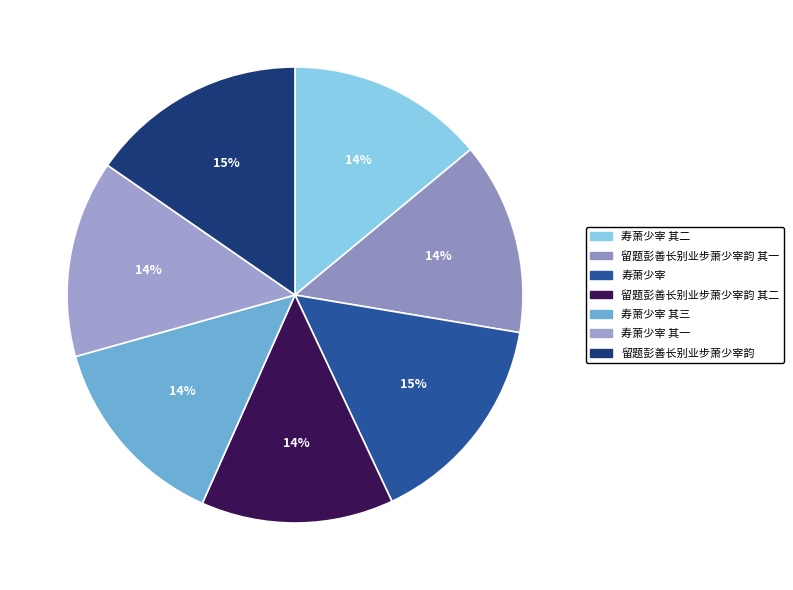

To the nearest percent, what is the average slice percentage?

14%